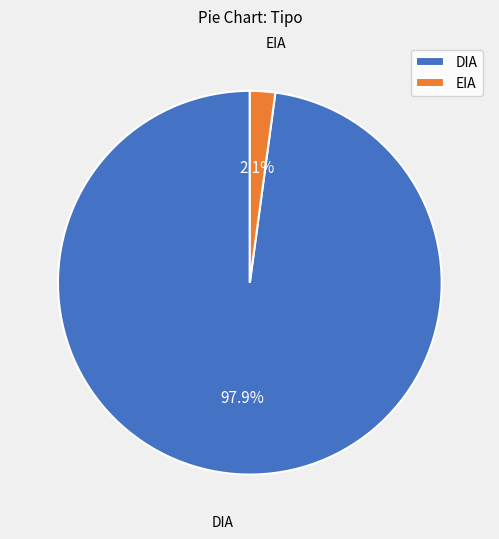

Is DIA the majority of the pie?

Yes